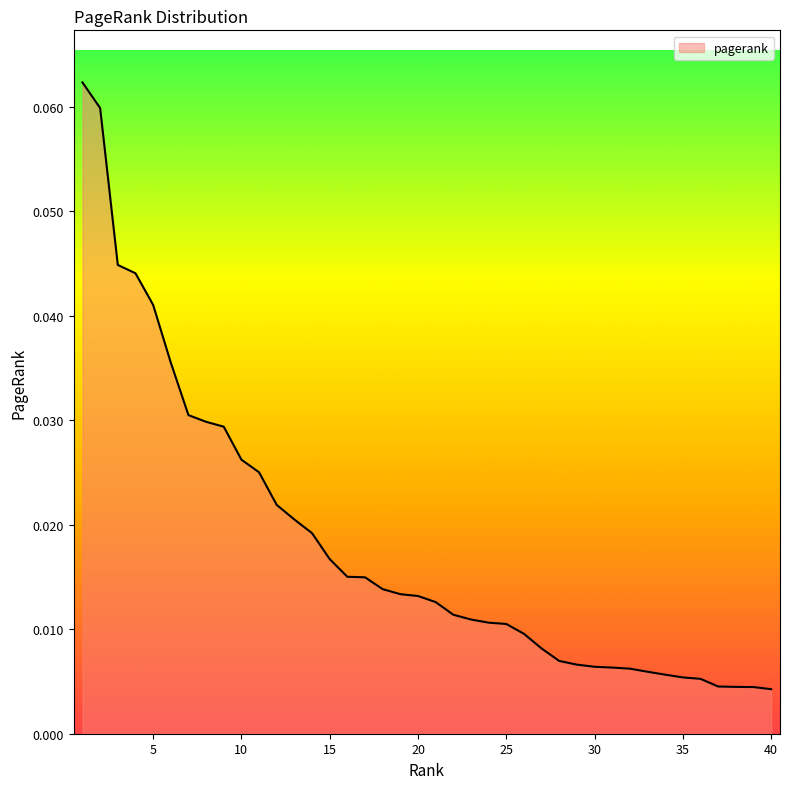

Reading right to left, list all the values displayed in this chart.

40=0.0	39=0.0	38=0.0	37=0.0	36=0.0	35=0.0	34=0.0	33=0.0	32=0.0	31=0.0	30=0.0	29=0.0	28=0.0	27=0.0	26=0.0	25=0.0	24=0.0	23=0.0	22=0.0	21=0.0	20=0.0	19=0.0	18=0.0	17=0.0	16=0.0	15=0.0	14=0.0	13=0.0	12=0.0	11=0.0	10=0.0	9=0.0	8=0.0	7=0.0	6=0.0	5=0.0	4=0.0	3=0.0	2=0.1	1=0.1